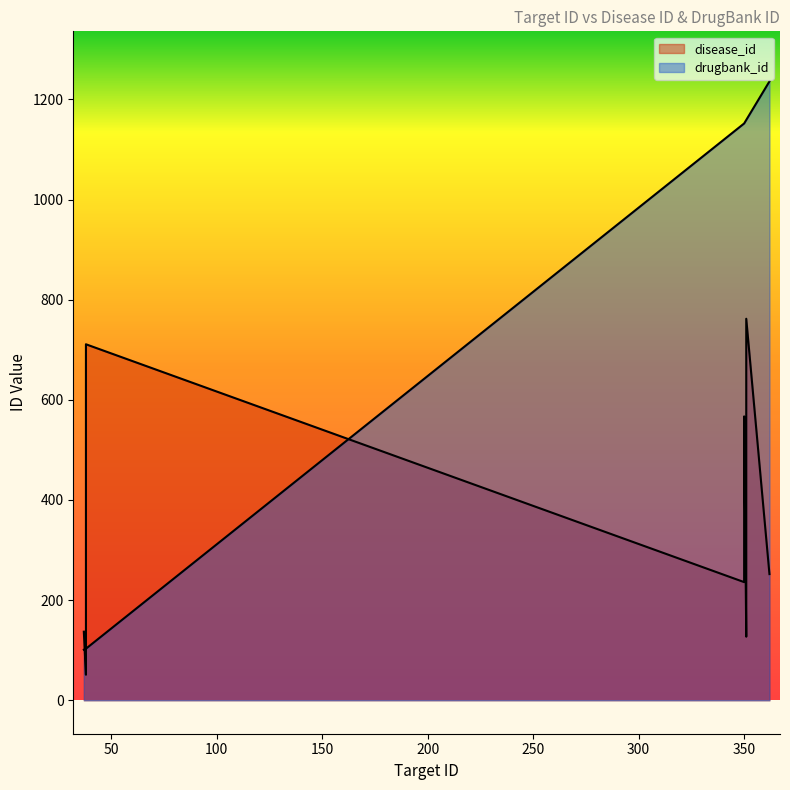

Which series ends up on top after the final intersection of disease_id and drugbank_id?

drugbank_id